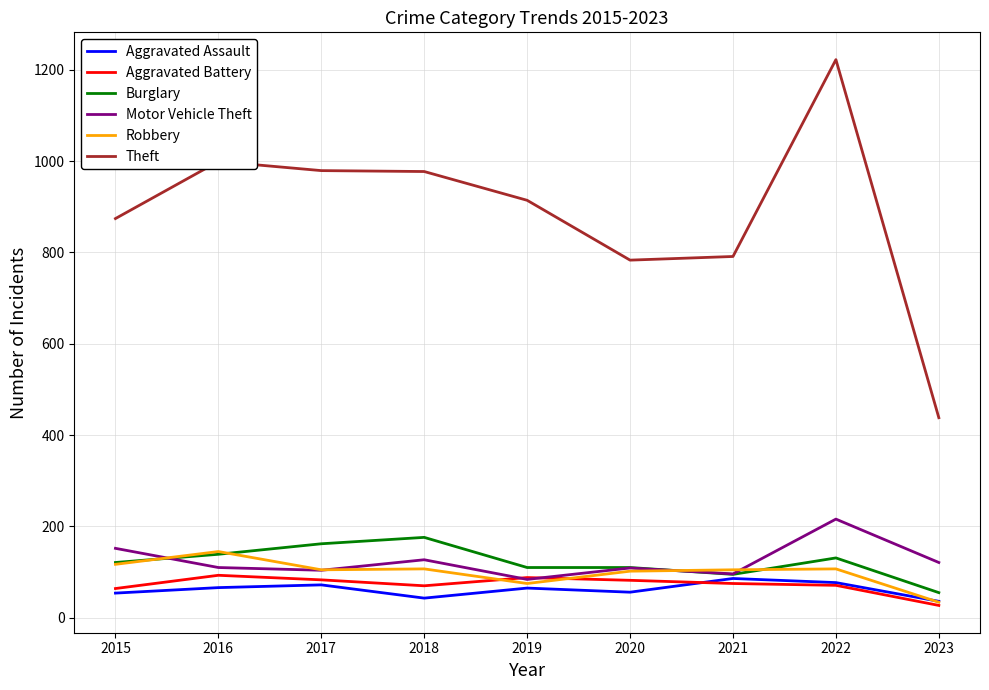

True or false: Theft and Aggravated Assault cross at least once.

False